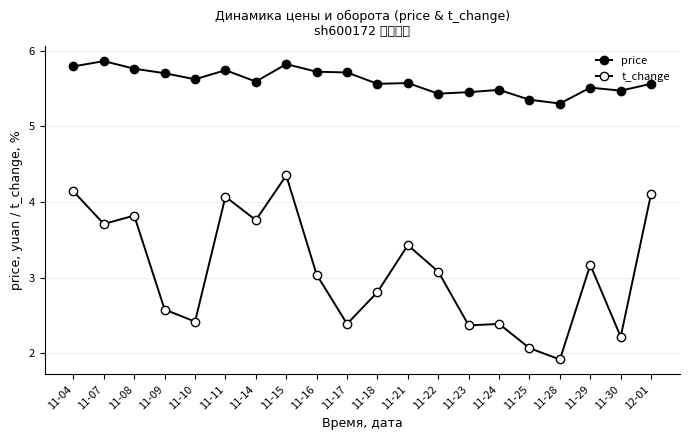

What is the difference between the t_change values at 11-11 and 11-08?

0.3